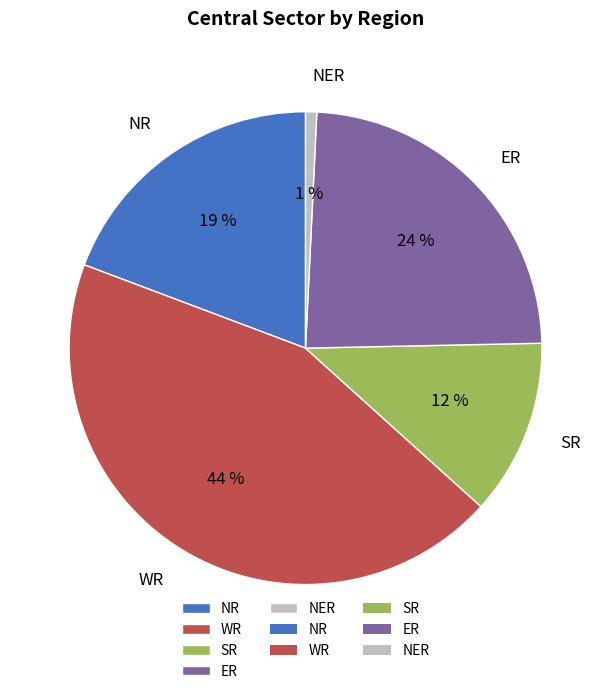

Which has a higher value, WR or NER?

WR